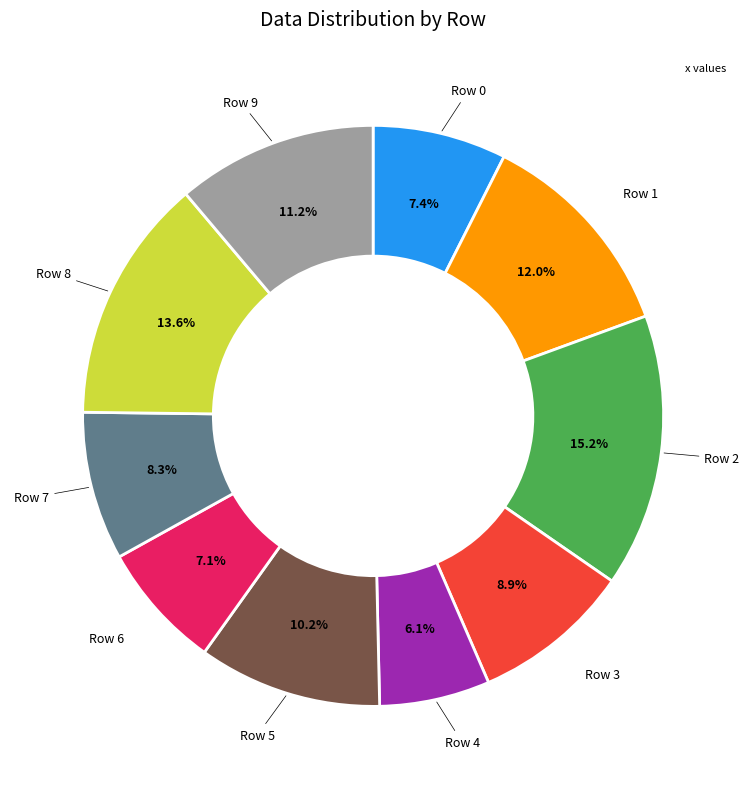

What percentage is NOT represented by Row 6?

92.9%